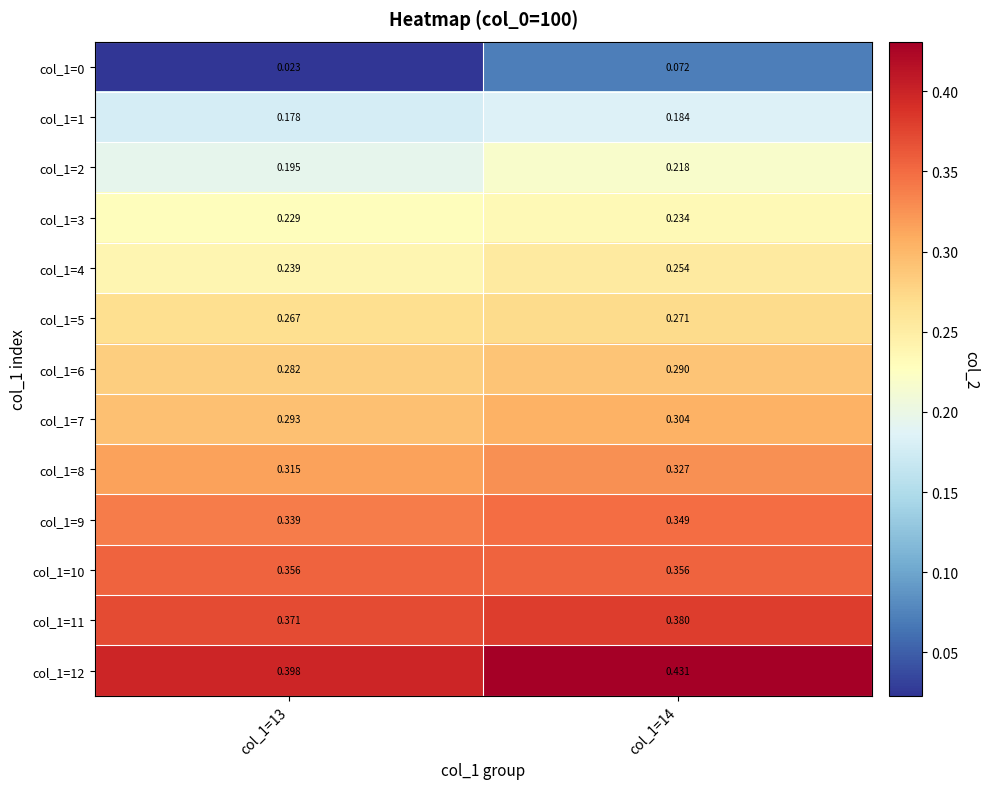

Count the number of data series in this chart.

13